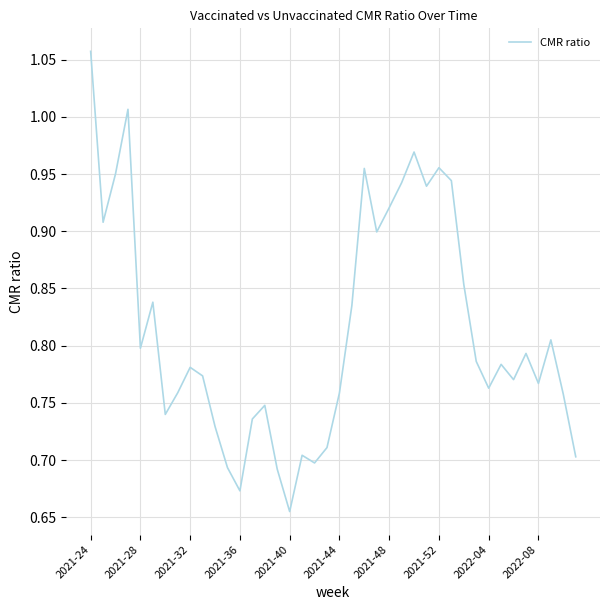

What is the difference between the maximum and minimum values?

0.4